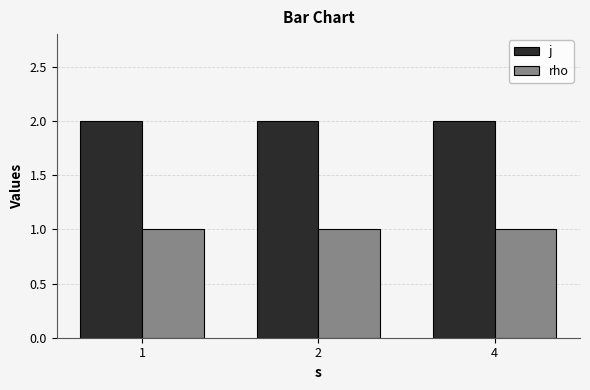

Which series has the largest total across all categories?

j